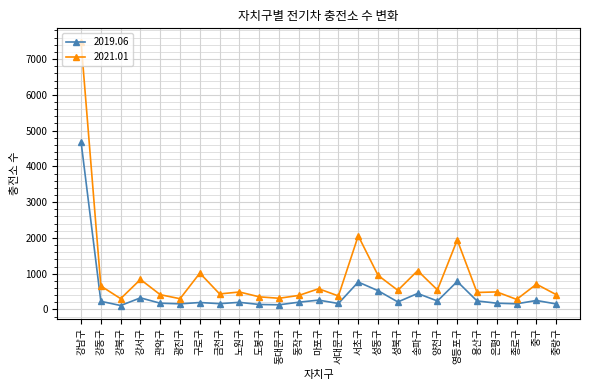

Rank the series by their maximum value, from highest to lowest.

2021.01, 2019.06